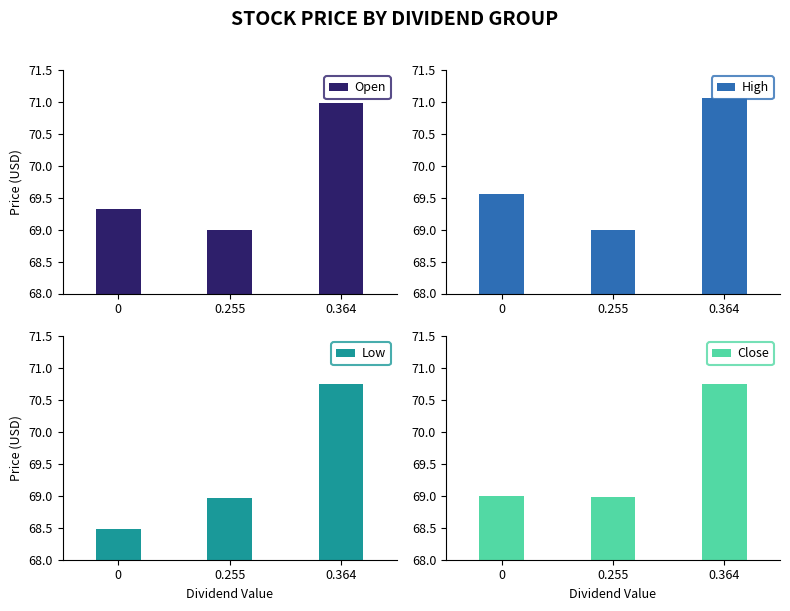

What is the label of the 1st bar from the right?

0.364